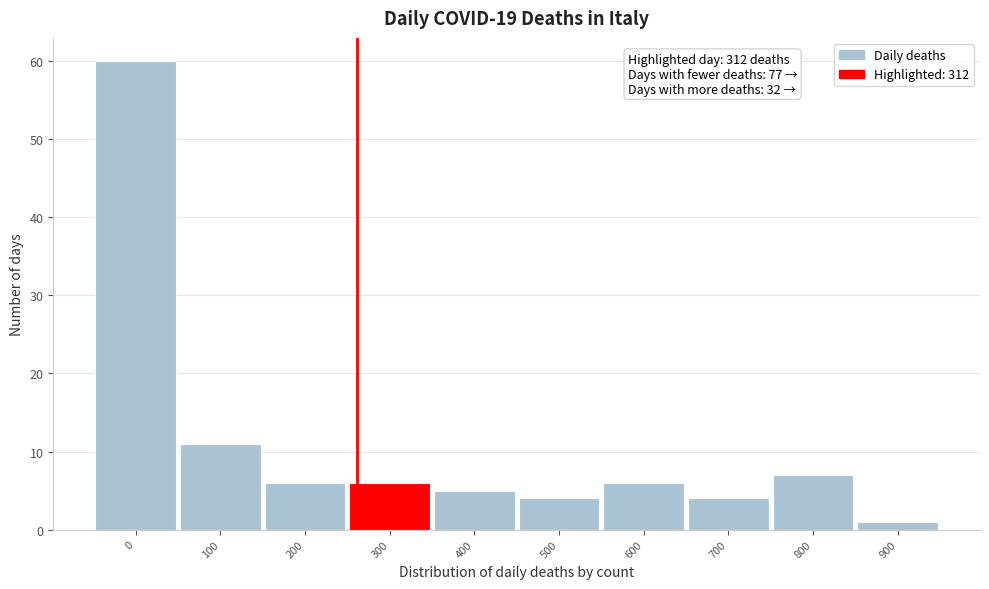

Reading right to left, list all the values displayed in this chart.

900=1	800=7	700=4	600=6	500=4	400=5	300=6	200=6	100=11	0=60